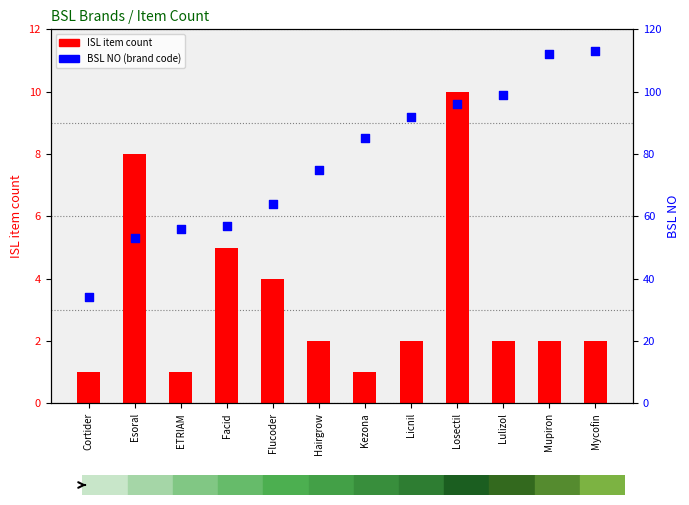

Which series has the largest Y range (max minus min)?

BSL NO